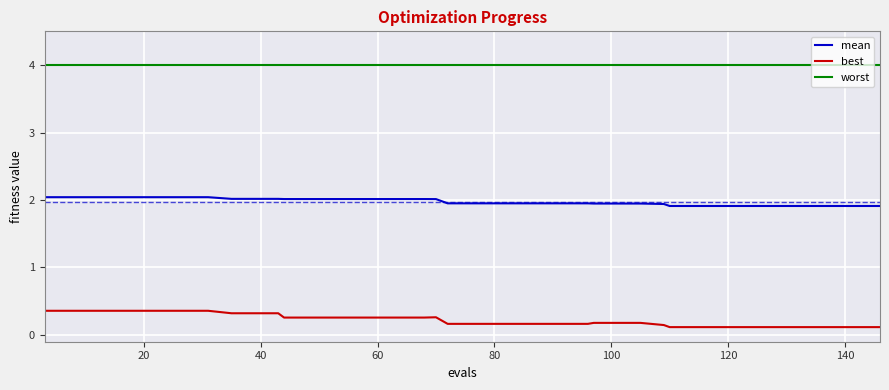

What are all the series names shown in the legend?

mean, best, worst